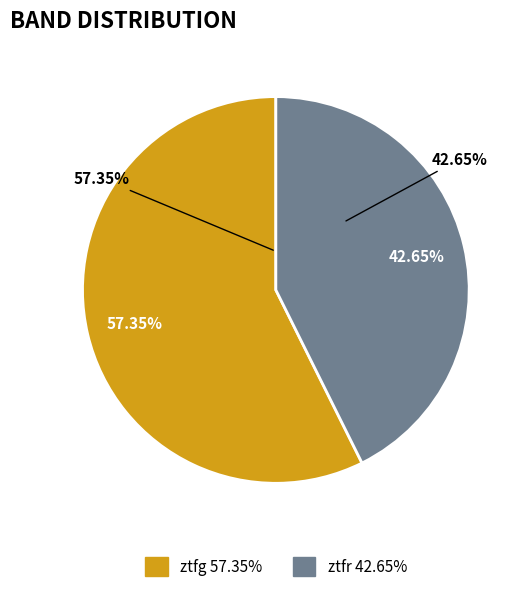

Which category has the smallest portion of the pie?

ztfr